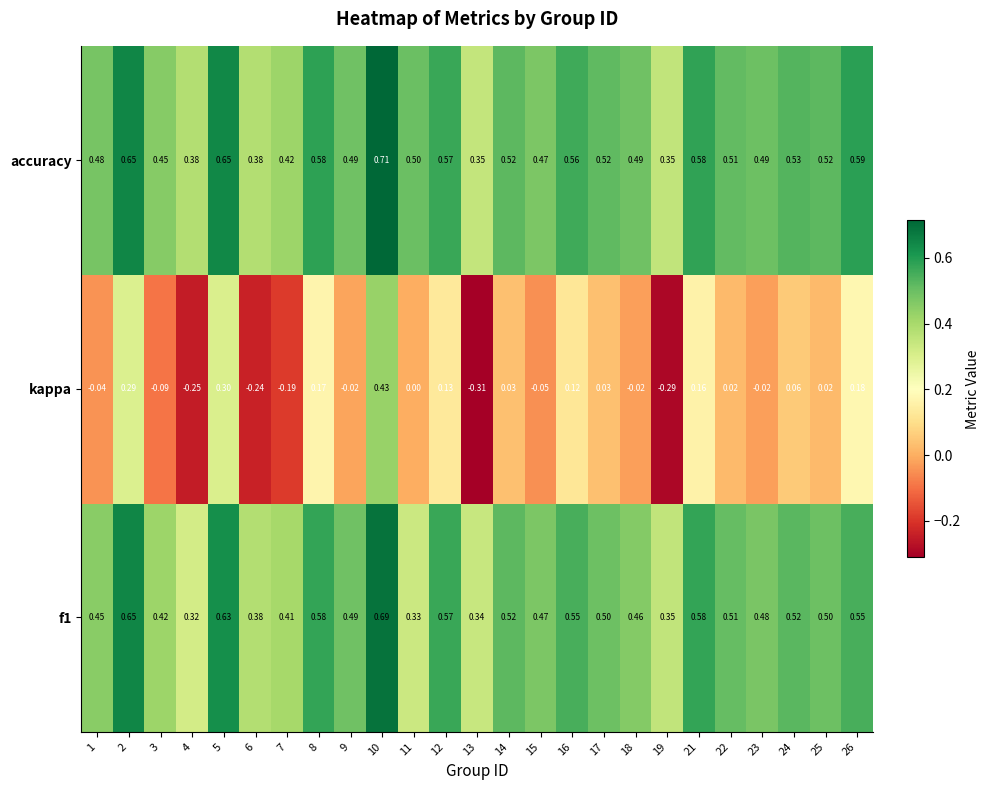

Which series has the widest spread of values?

kappa